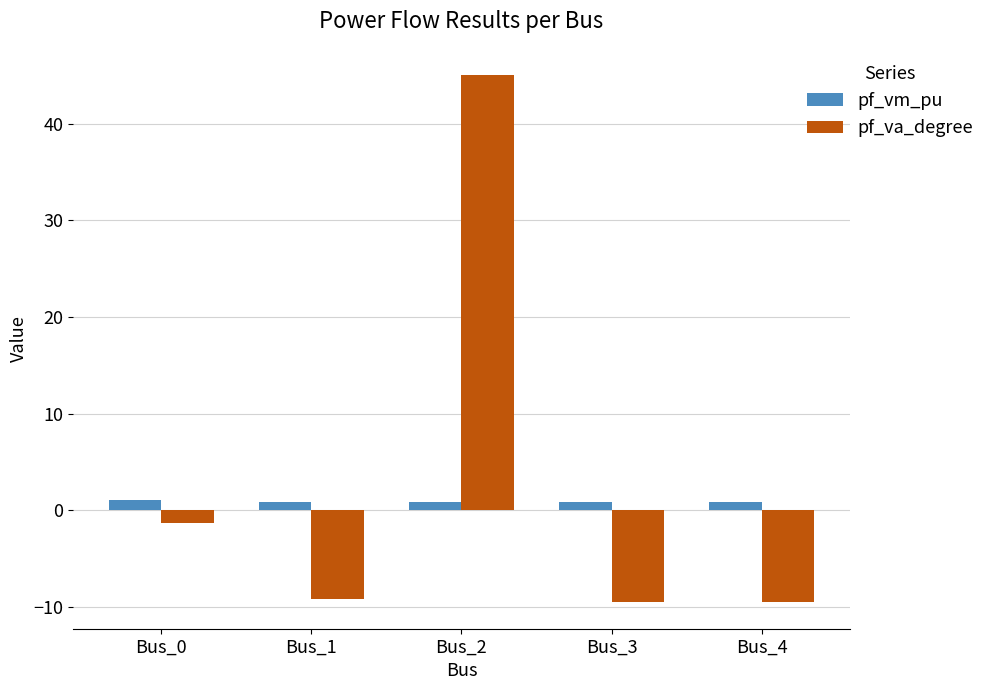

How many values in the pf_va_degree series are below -9?

3